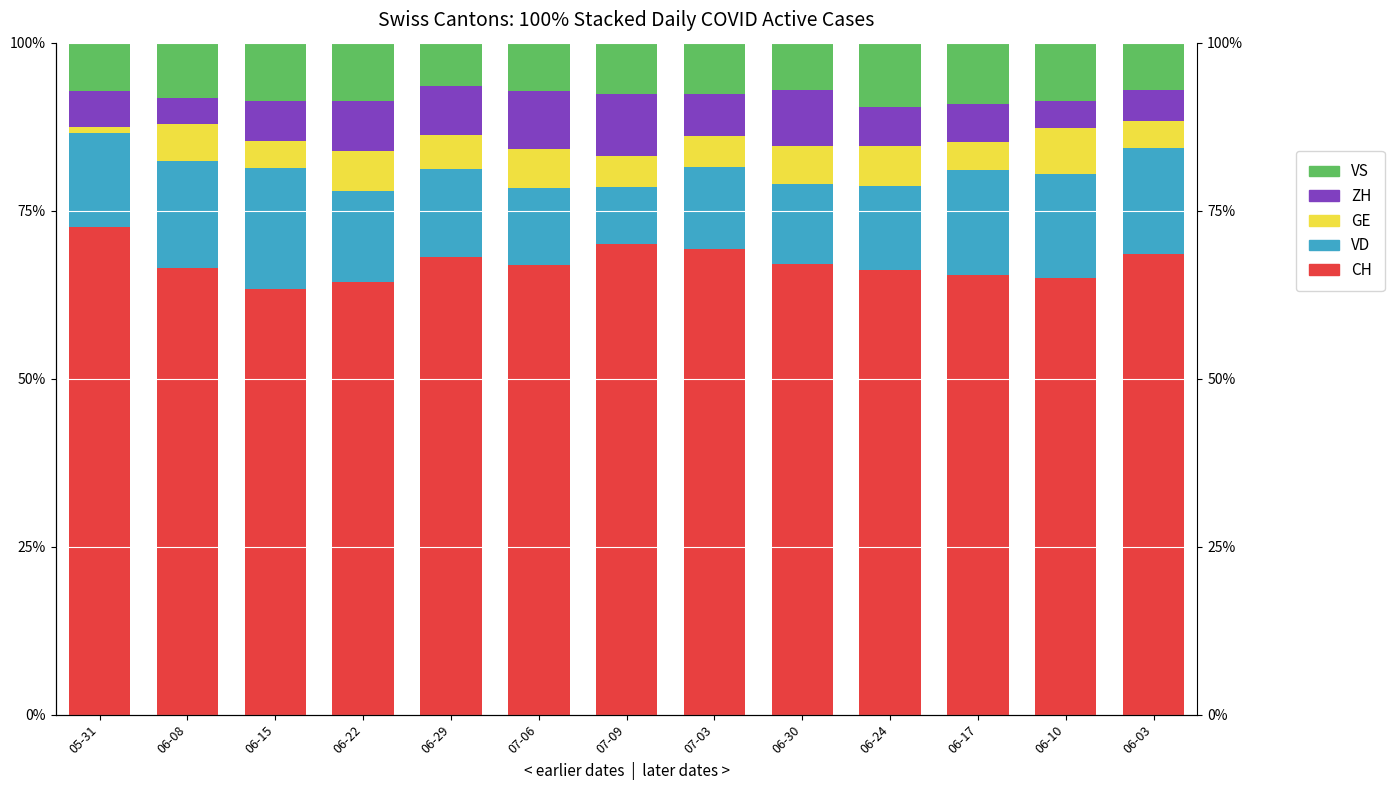

At 06-03, list the series in order from largest to smallest.

CH, VD, VS, ZH, GE